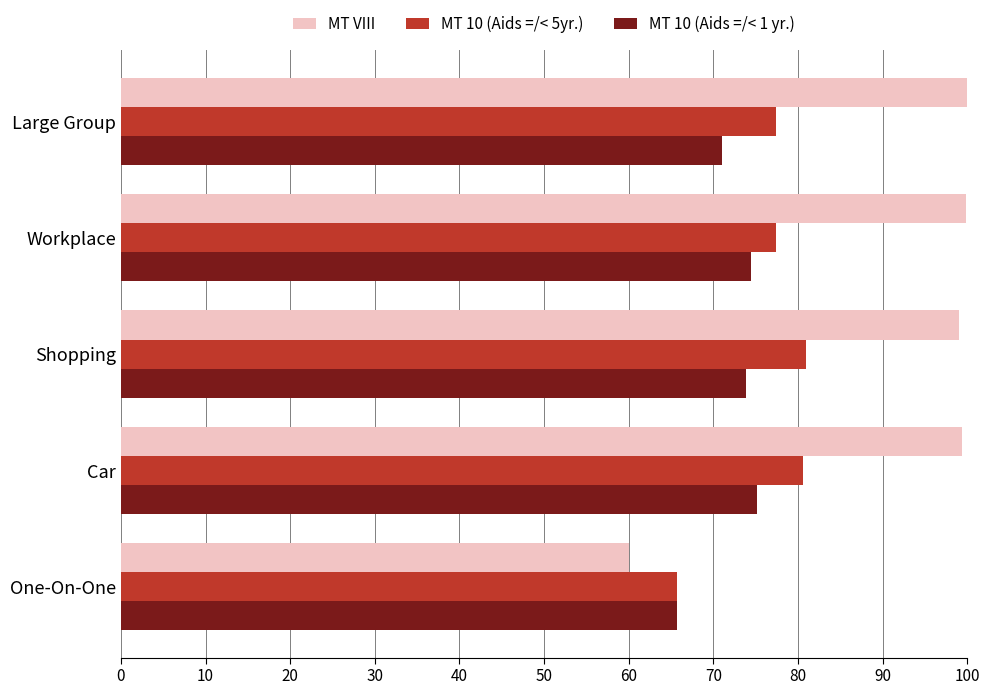

What is the spread (max minus min) of values at Car?

24.3